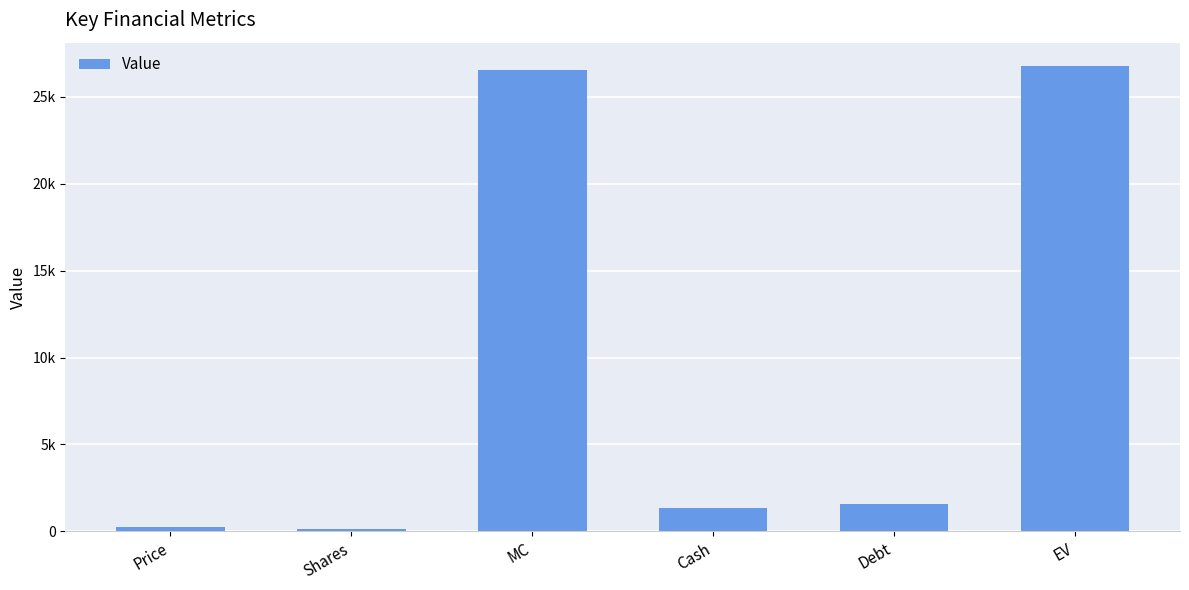

List the labels in order of value, smallest first.

Shares, Price, Cash, Debt, MC, EV